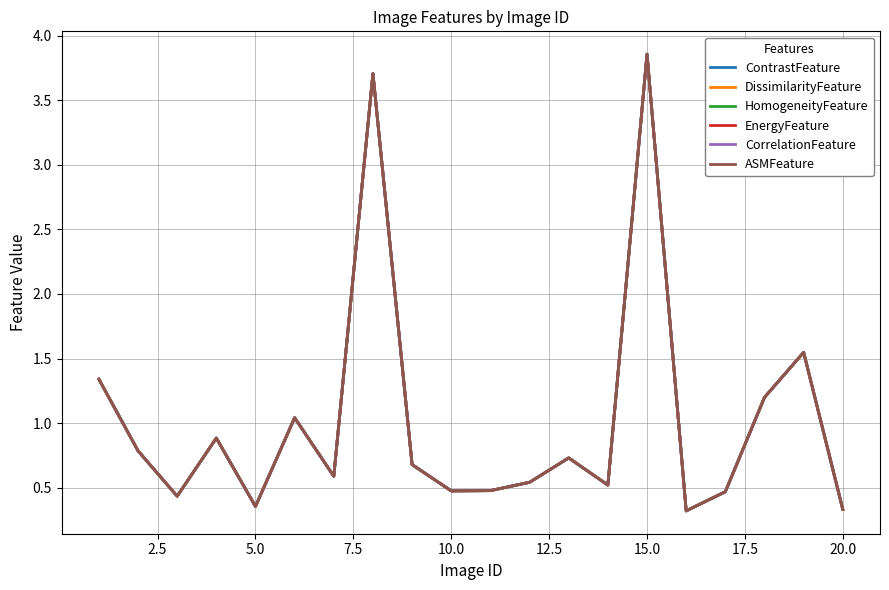

True or false: ContrastFeature and ASMFeature cross at least once.

False